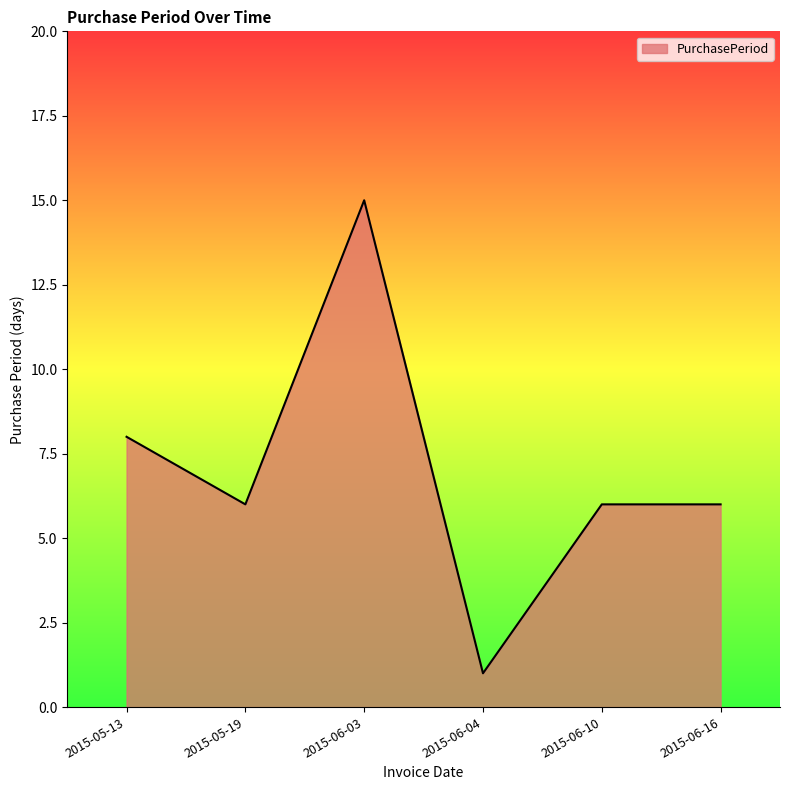

How many interior local valleys (lower than both neighbors) does the data have?

2